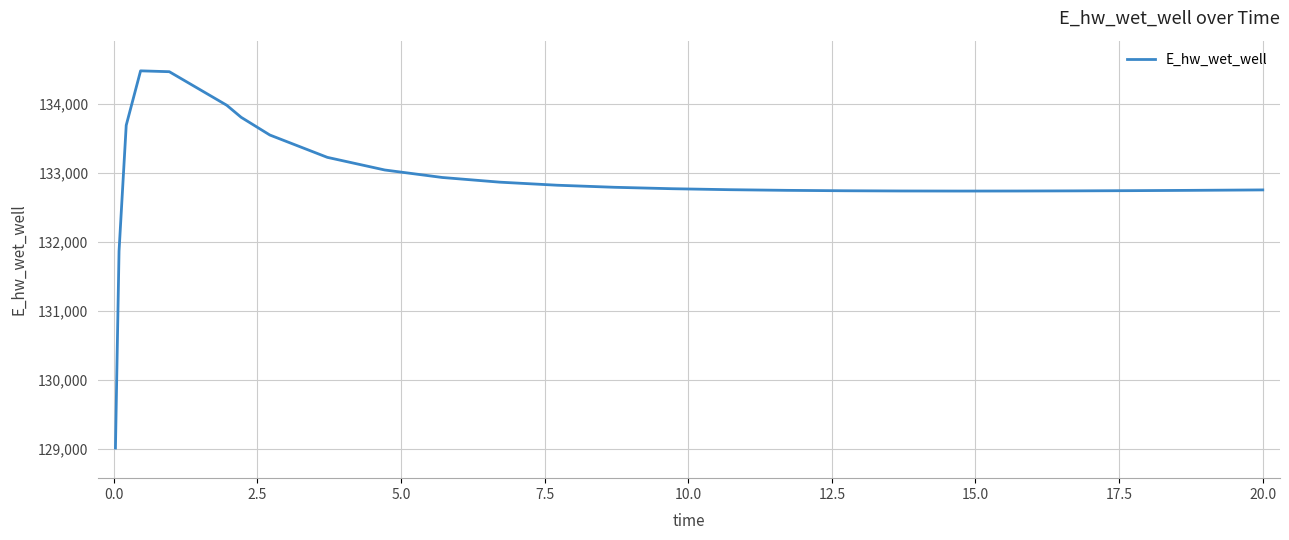

What is the difference between the maximum and minimum values?

5463.2